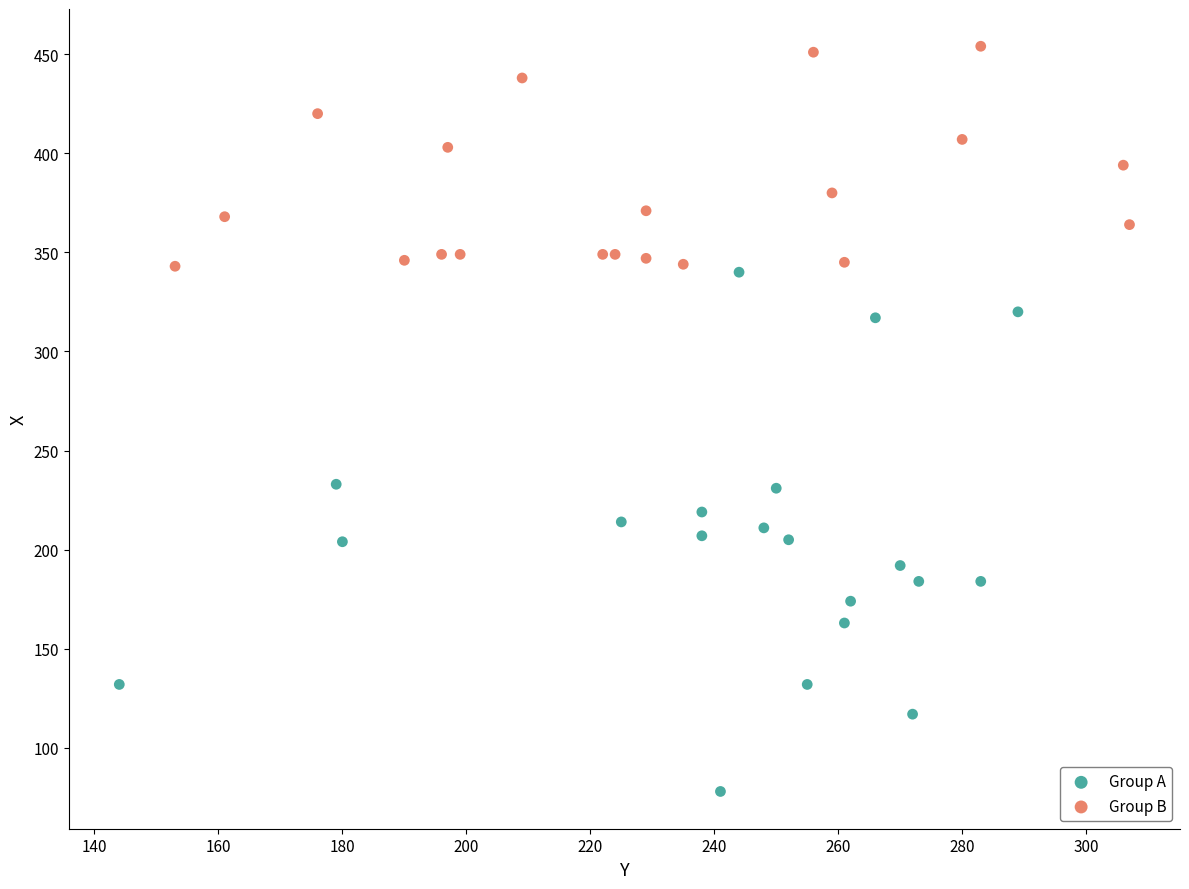

Which series has the widest spread of Y values?

Group A